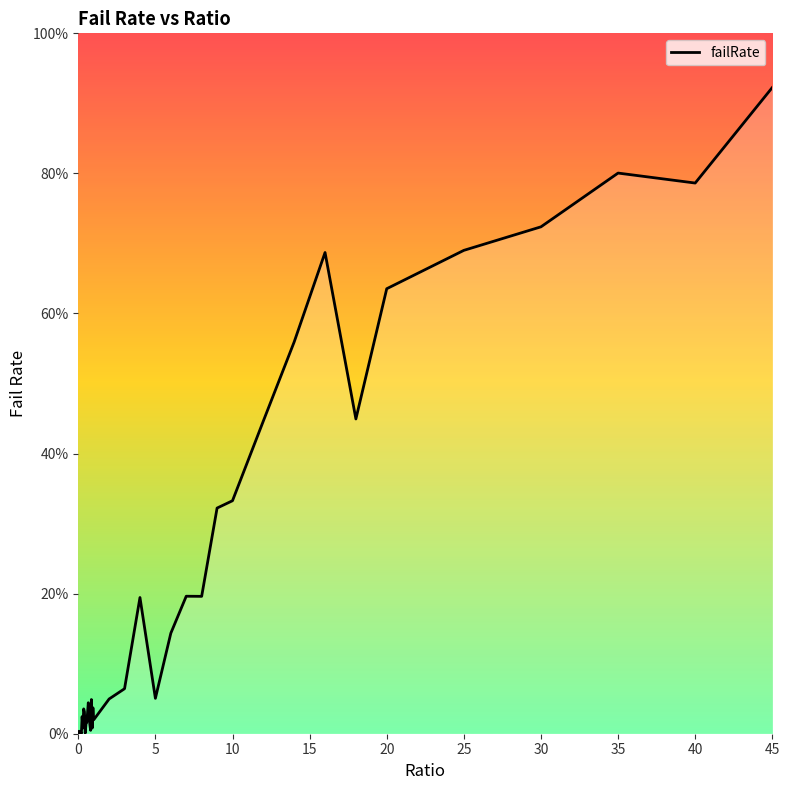

What is the difference between the maximum and minimum values?

0.9